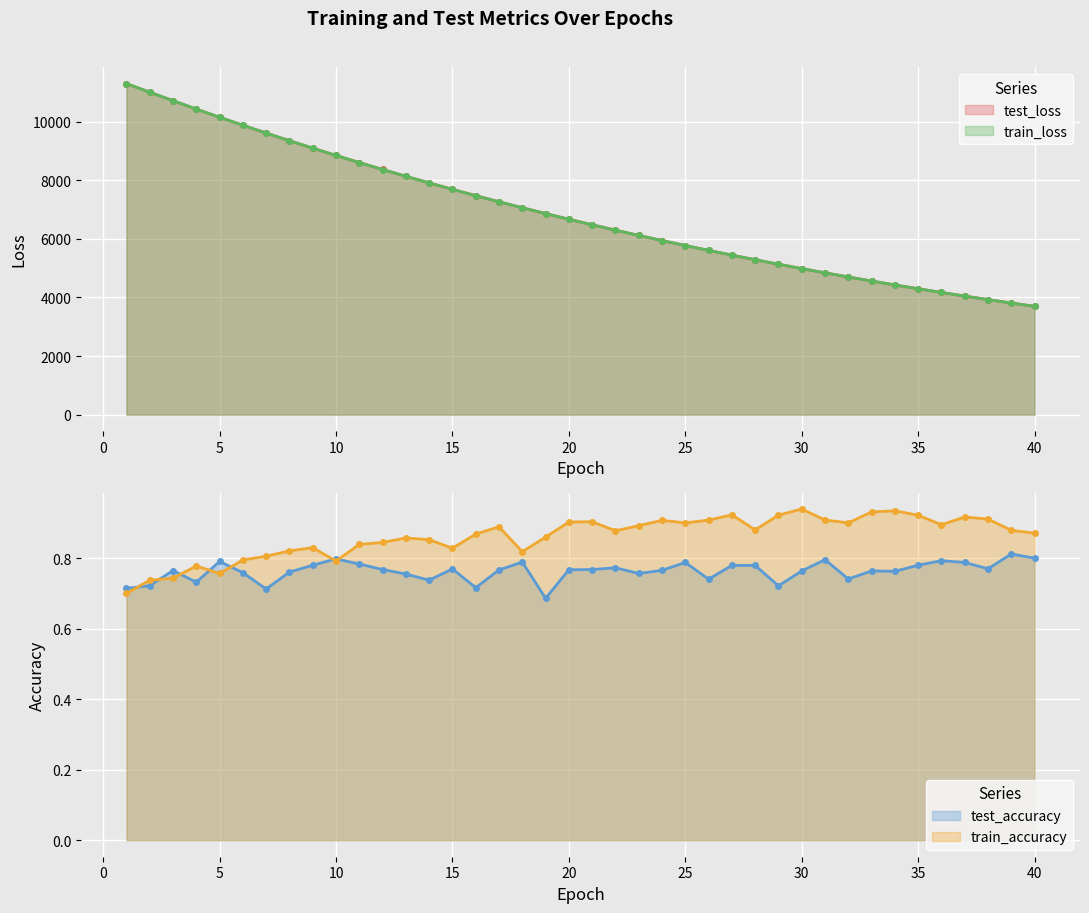

How many intersections are there between test_loss and train_loss?

1